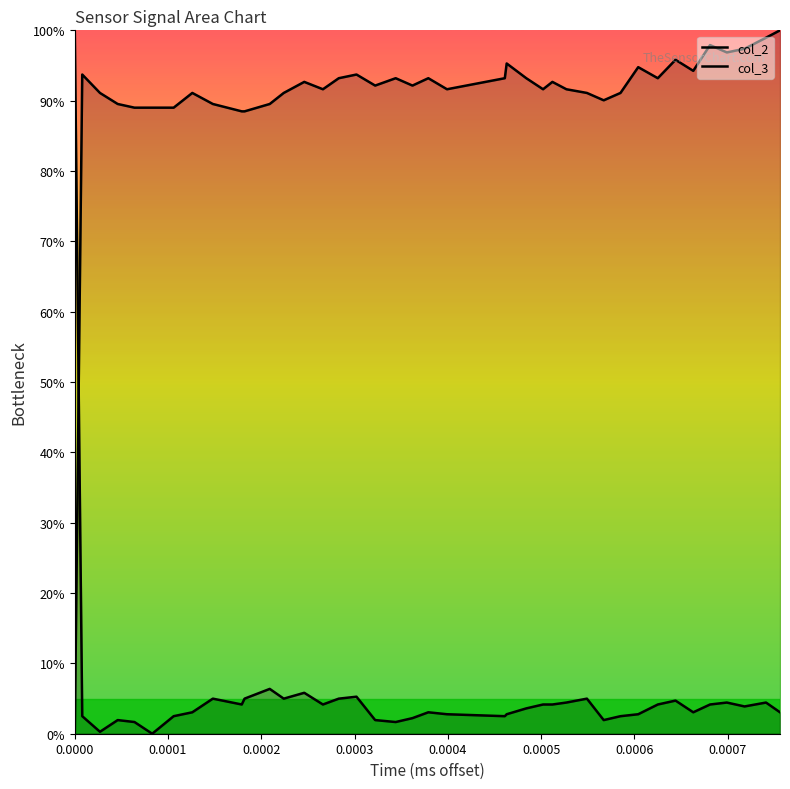

What is the difference between the second highest and second lowest values in the col_3 series?

6.1